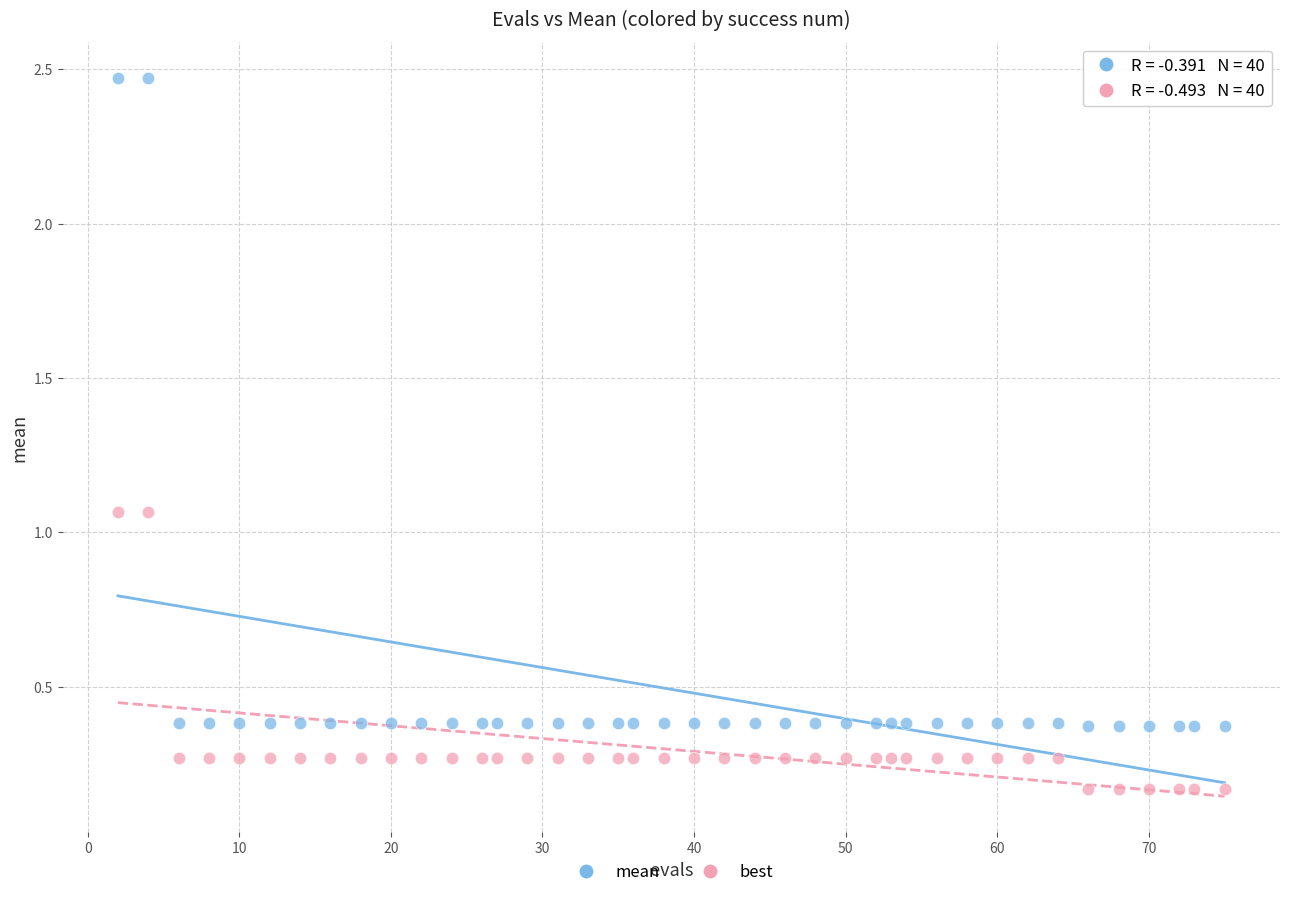

Across all data points, what is the range of Y values (max minus min)?

2.3